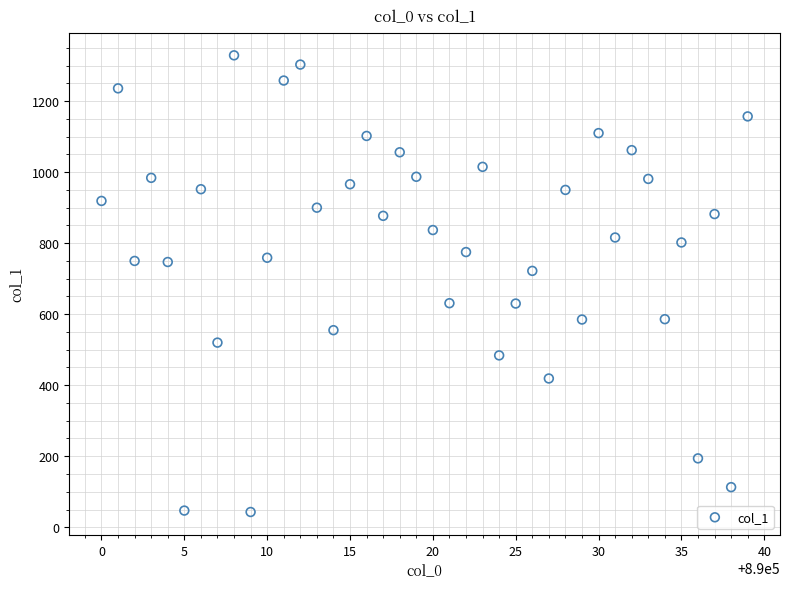

What Y value in the scatter plot is closest to 686?

722